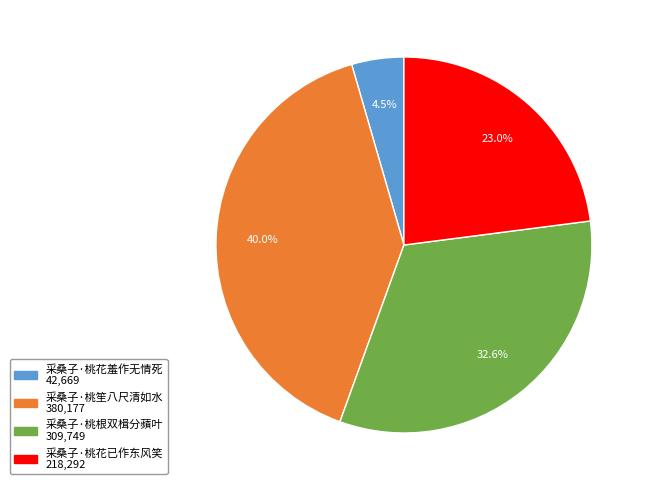

Is it true that 采桑子·桃花已作东风笑 is 23% of the pie?

True